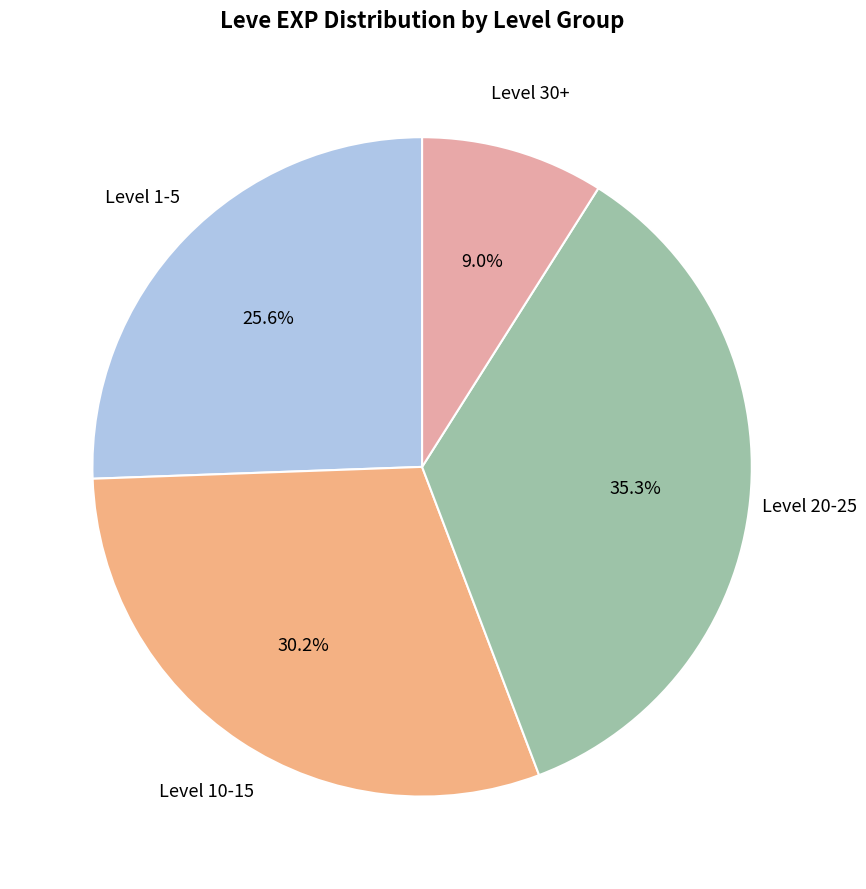

Which slice is the largest?

Level 20-25